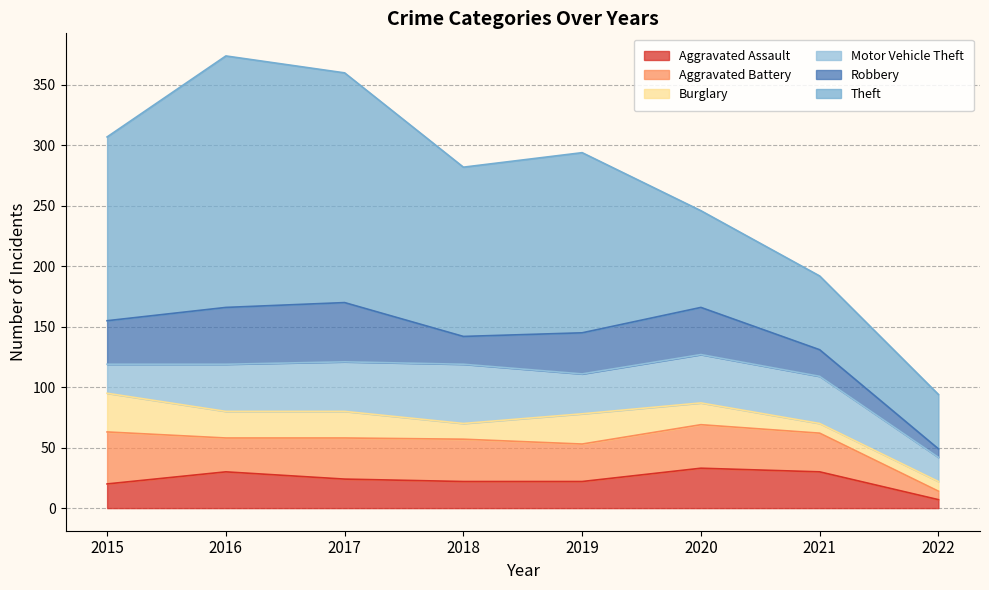

How many lines are shown in the chart?

6